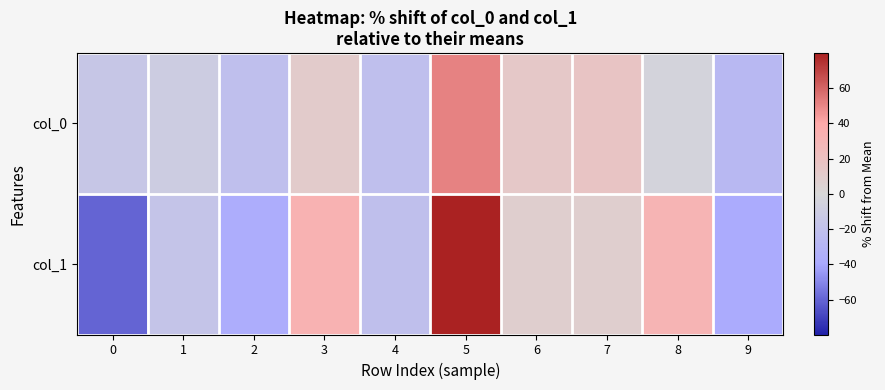

How many categories are shown in the chart?

10